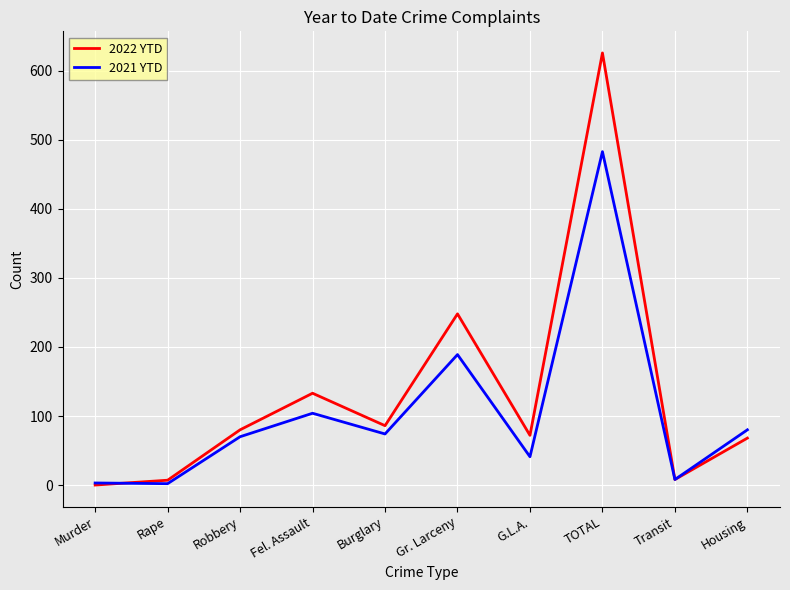

The value of 2022 YTD at Housing is 42. True or false?

False